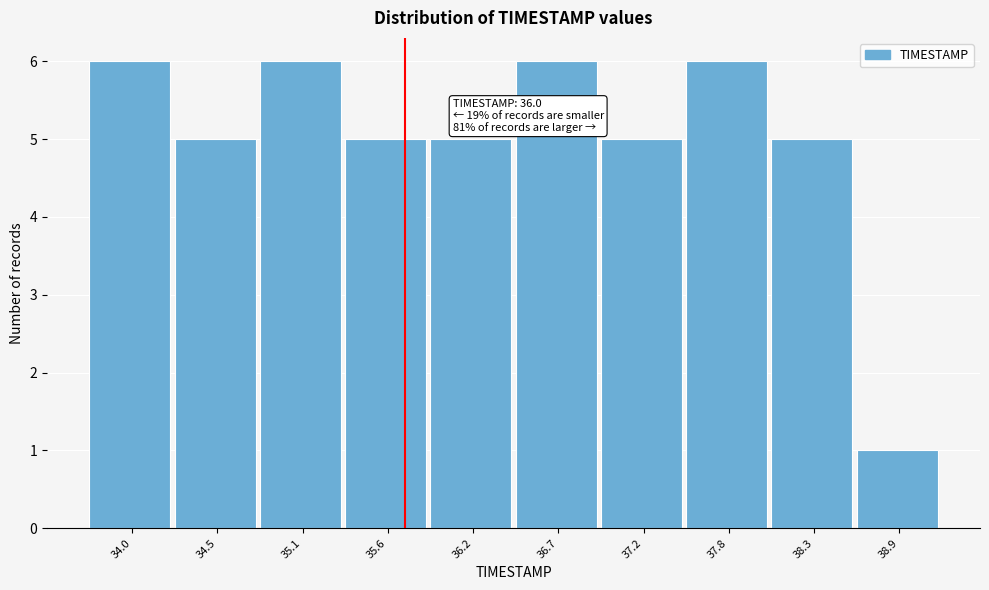

Reading right to left, list all the values displayed in this chart.

38.9=1	38.3=5	37.8=6	37.2=5	36.7=6	36.2=5	35.6=5	35.1=6	34.5=5	34.0=6